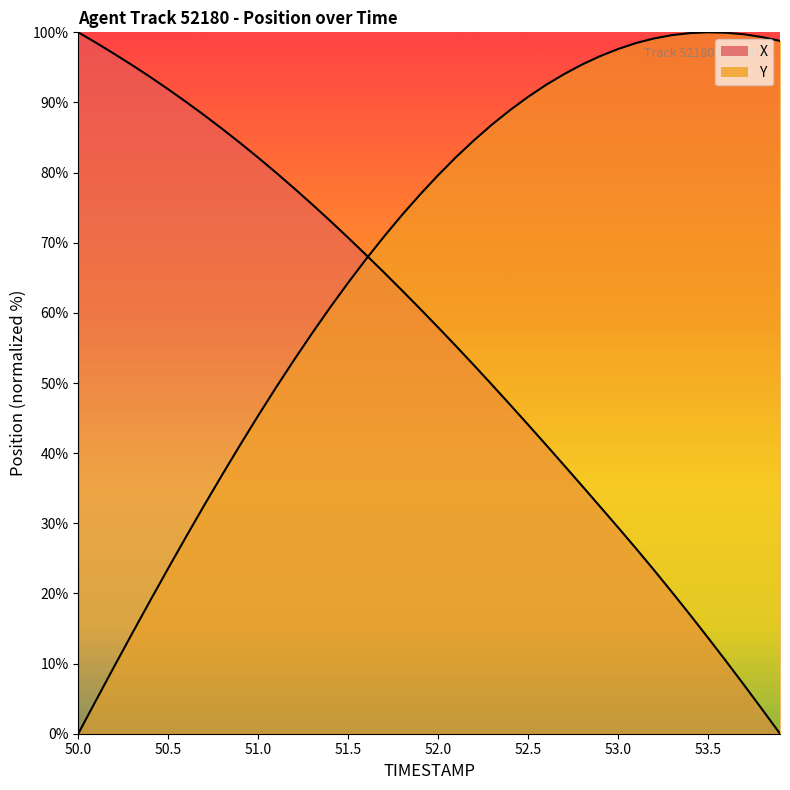

Read the X value at 53.1.

26.4